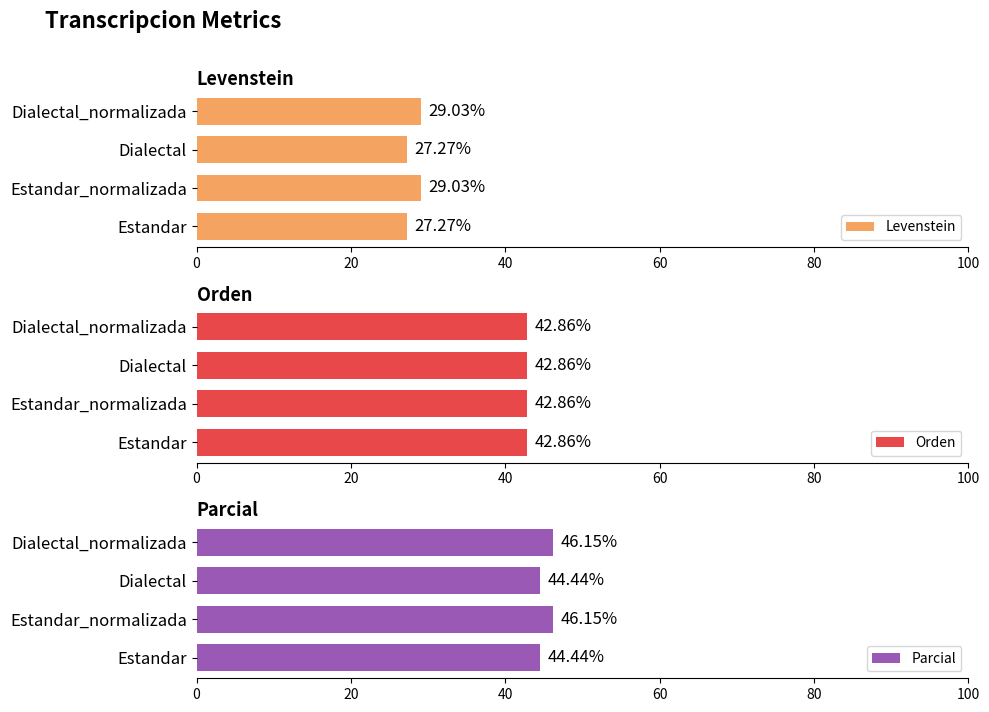

The Parcial series shows 29.1 at Estandar. True or false?

False